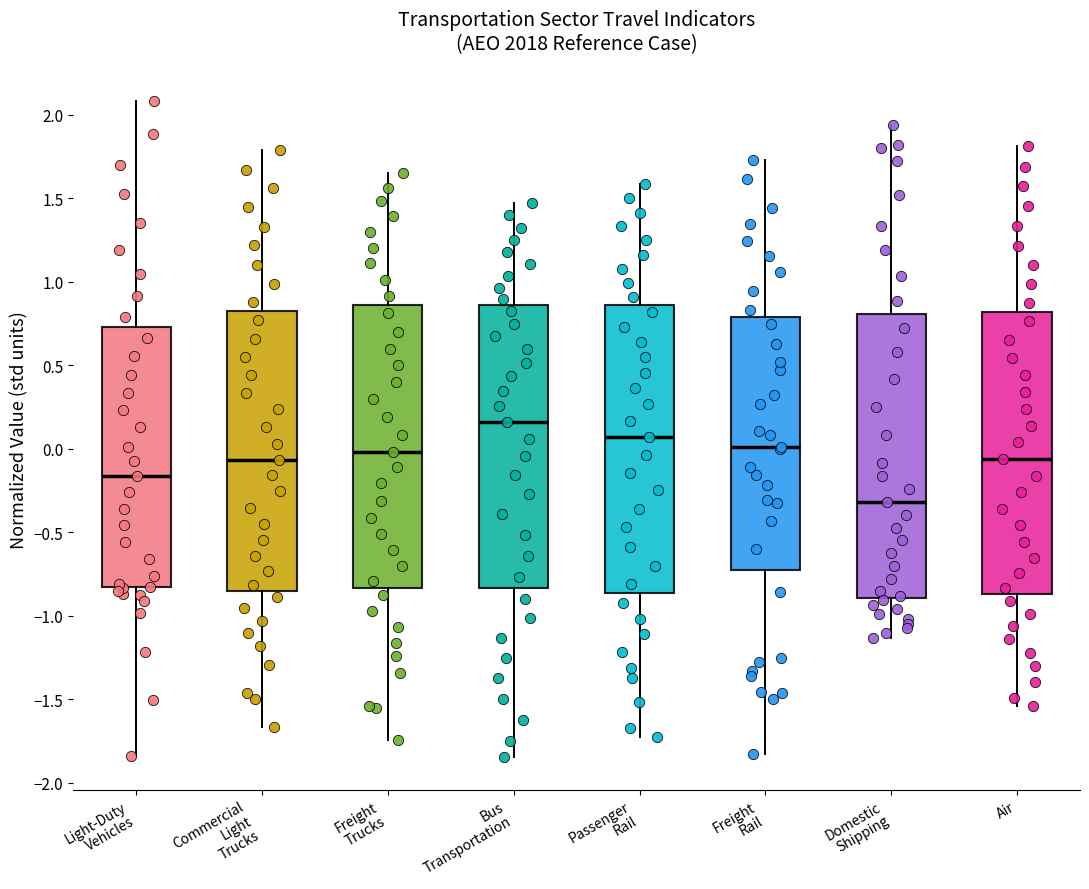

Which box has the highest median line?

Bus Transportation